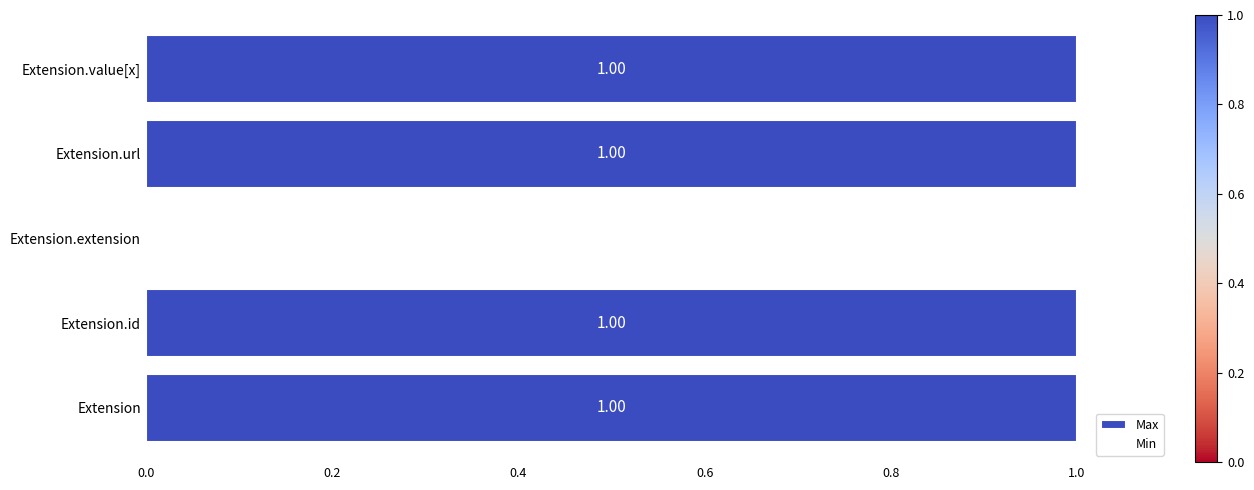

How many values in Min are above zero?

1